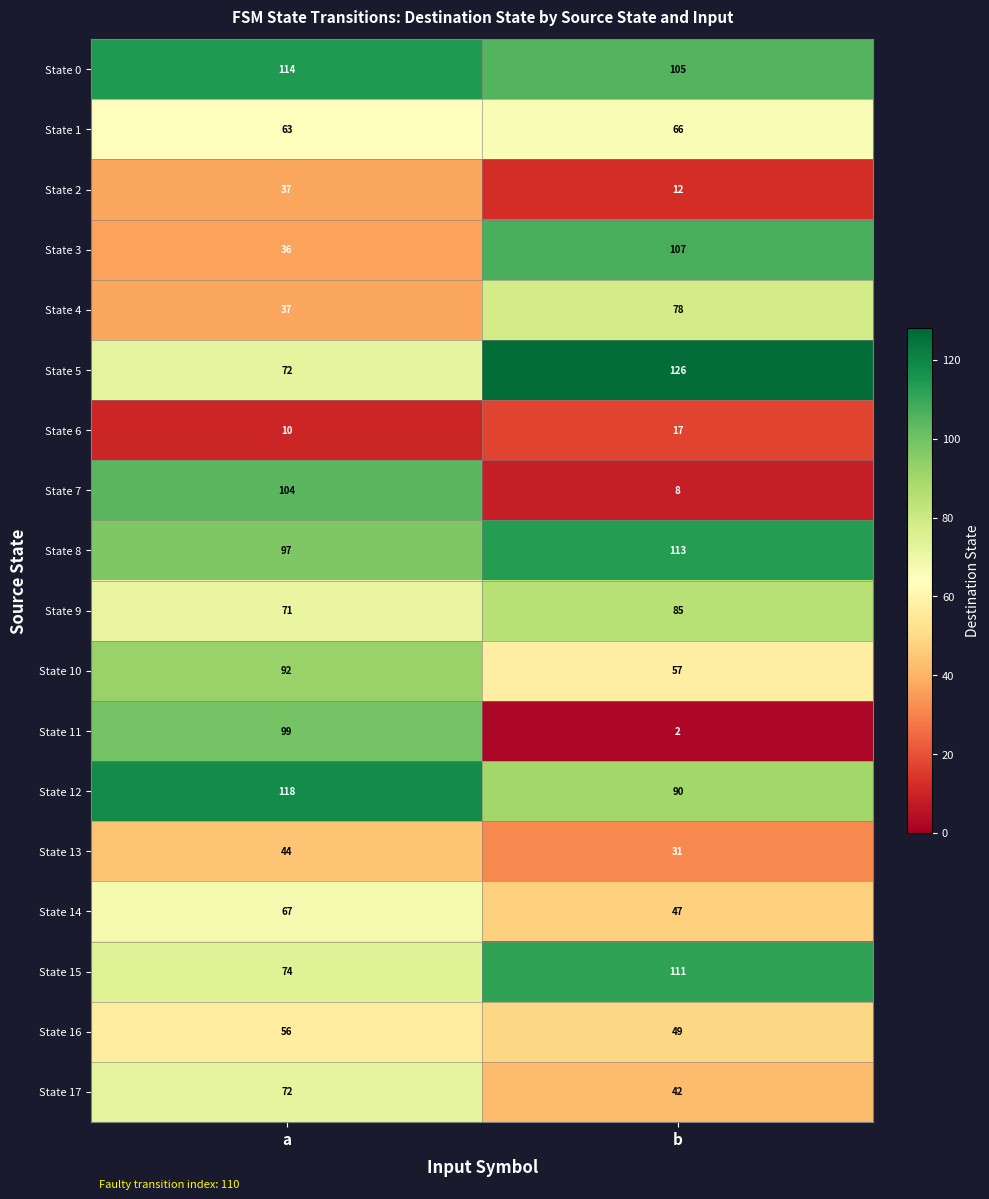

Rank the series by their maximum value, from lowest to highest.

State 6, State 2, State 13, State 16, State 1, State 14, State 17, State 4, State 9, State 10, State 11, State 7, State 3, State 15, State 8, State 0, State 12, State 5